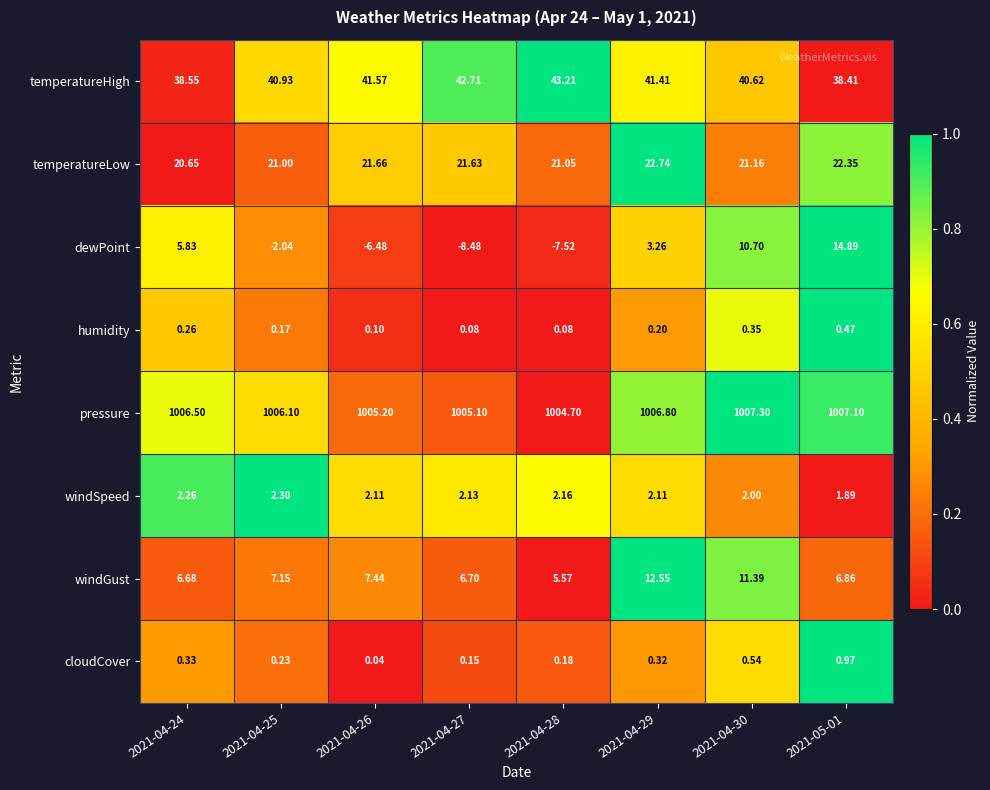

Which series has the largest range (max minus min)?

dewPoint